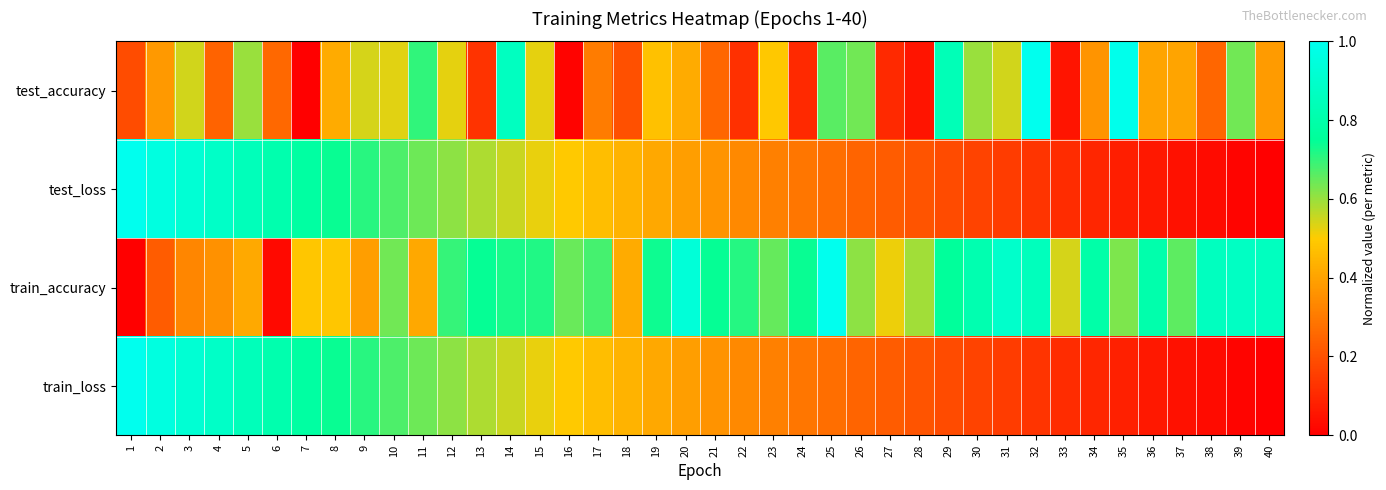

Rank the series by their maximum value, from highest to lowest.

test_accuracy, test_loss, train_accuracy, train_loss